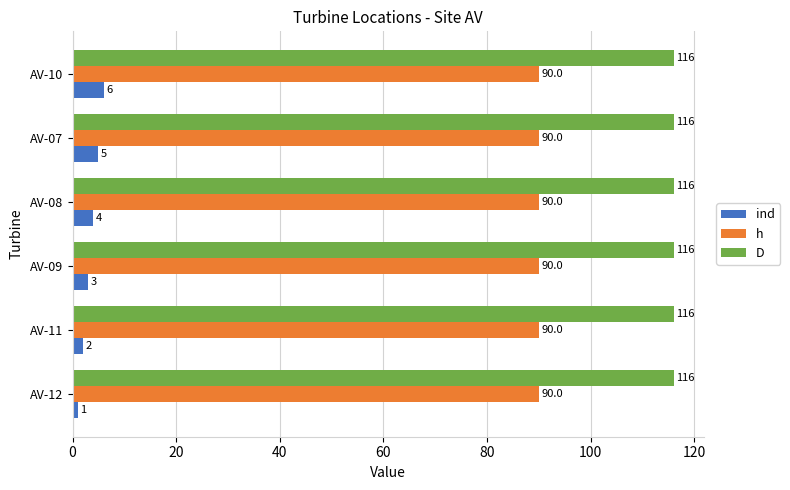

What is the sum of all h values?

540